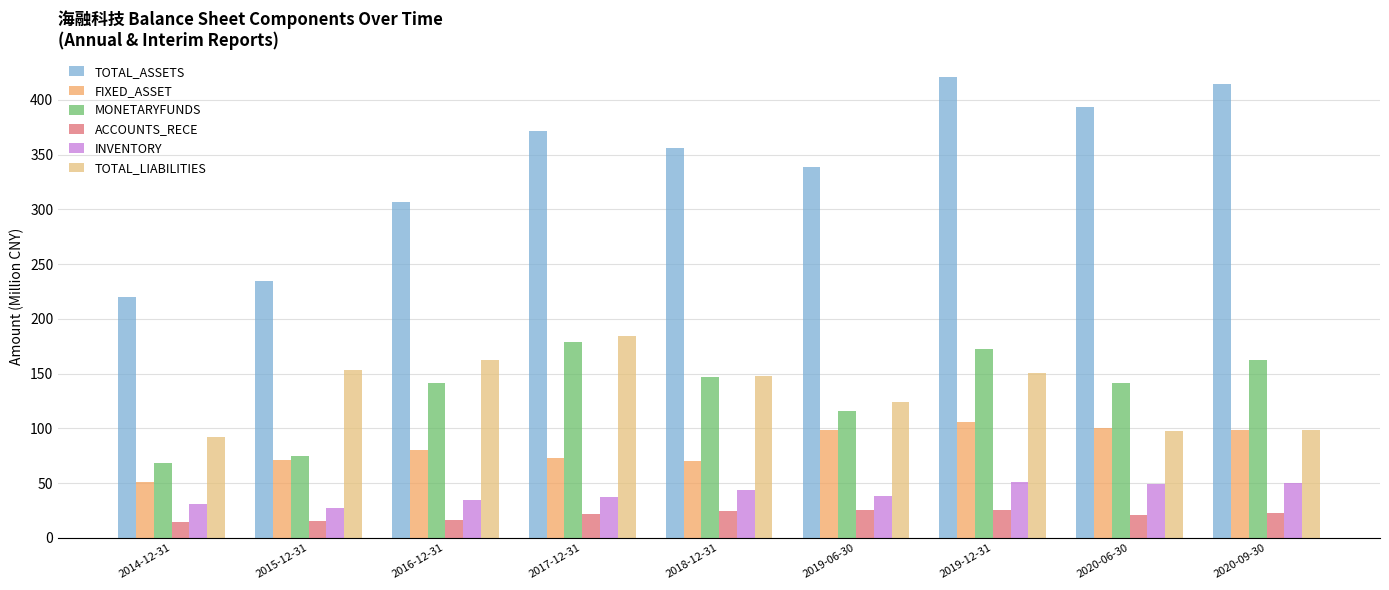

At which label is TOTAL_LIABILITIES closest to 138?

2018-12-31